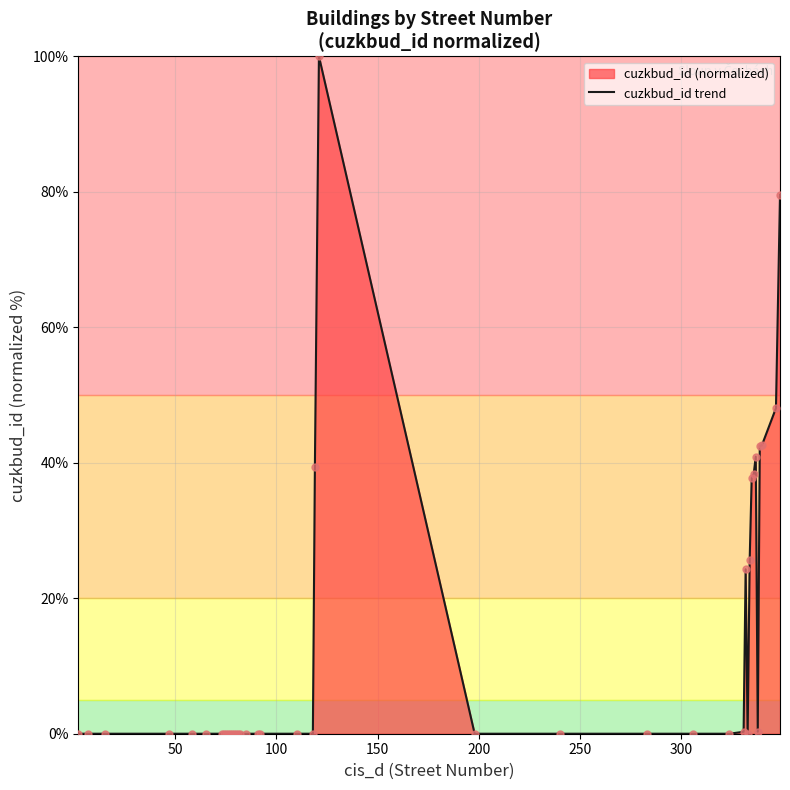

What is the difference between the maximum and minimum values?

100.0